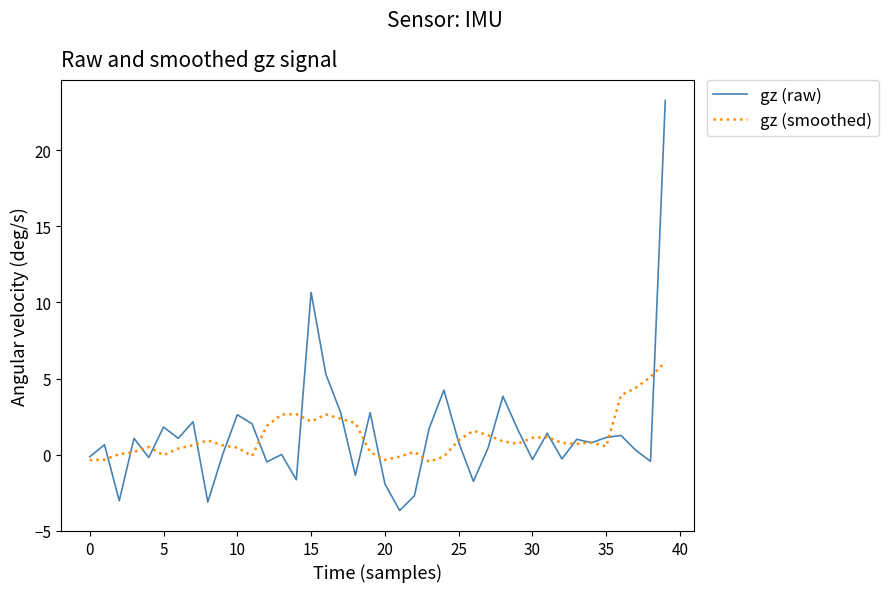

At how many categories does at least one series exceed 9?

2